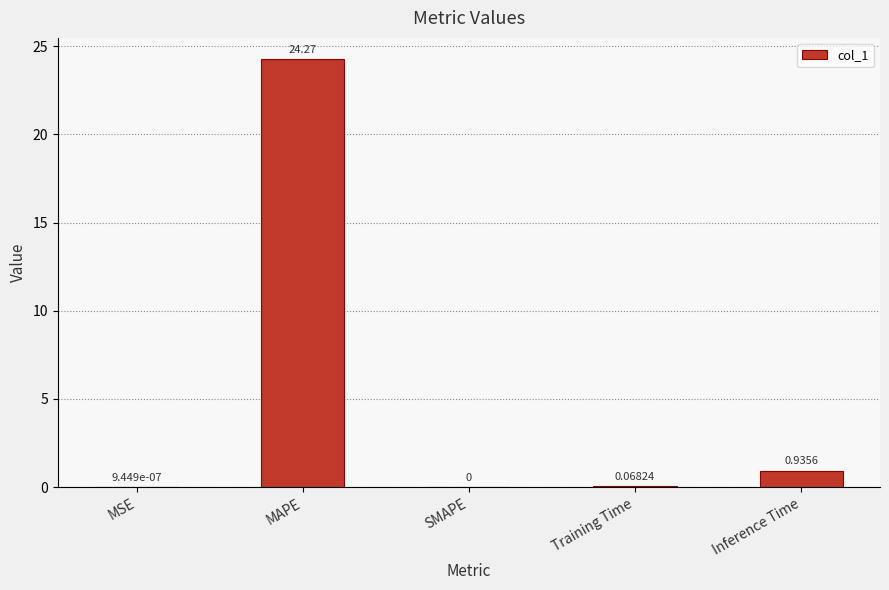

Count the number of values greater than 0.

4